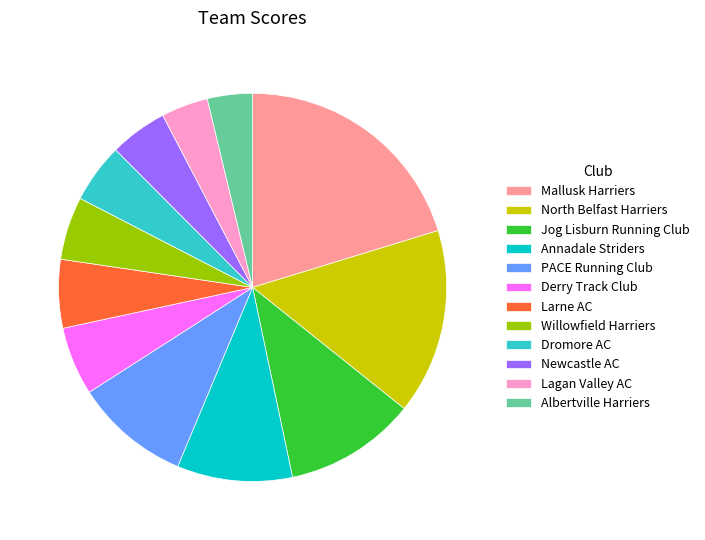

How many segments does this pie chart have?

12